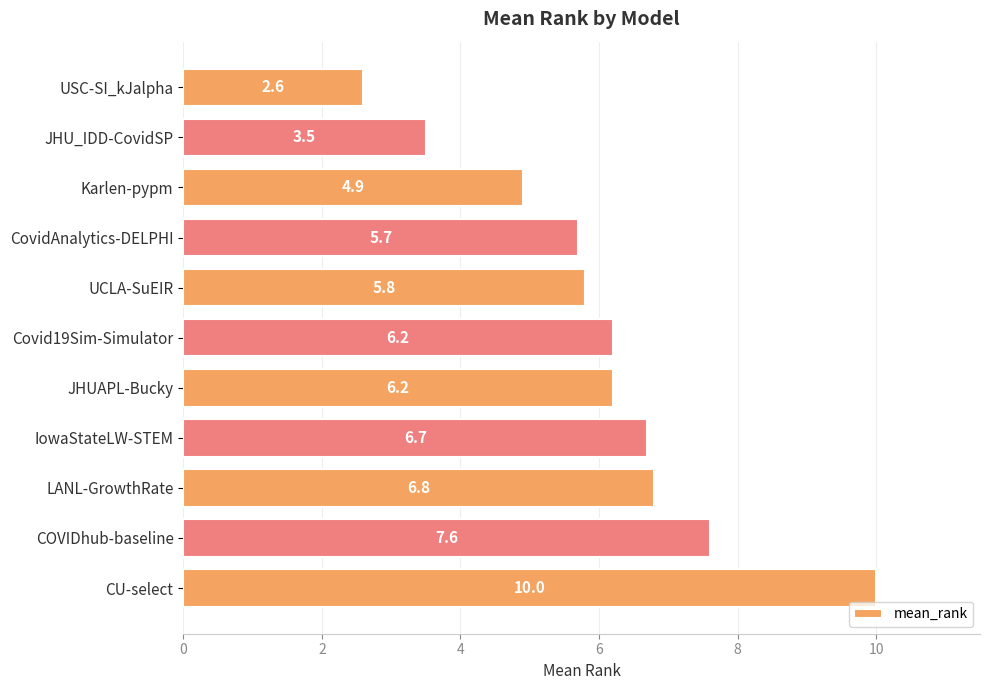

What is the change in value from JHUAPL-Bucky to IowaStateLW-STEM?

+0.5